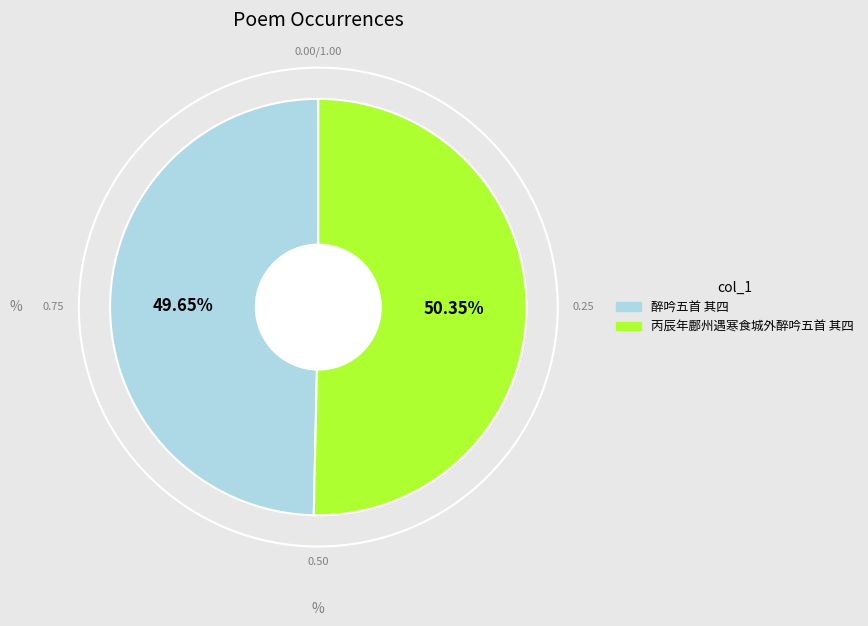

Does 醉吟五首 其四 represent more than half of the total?

No